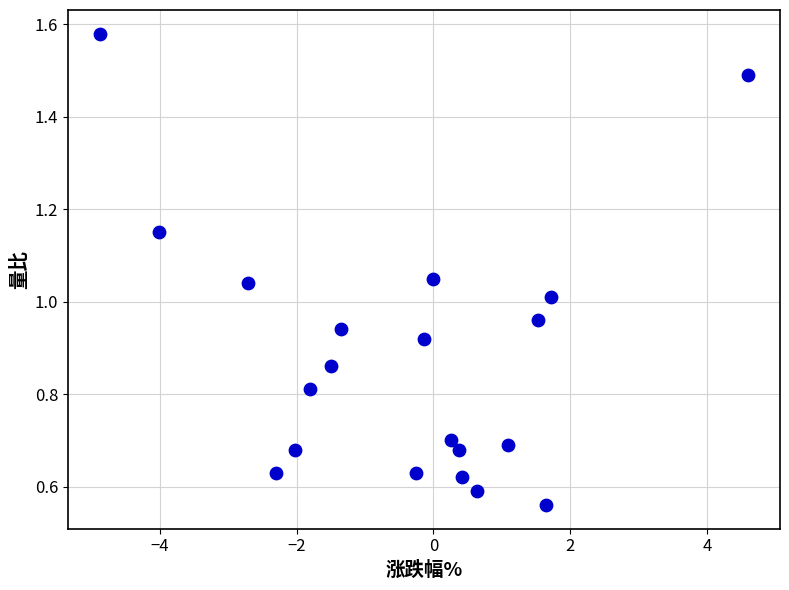

What is the range of X values (max minus min)?

9.5